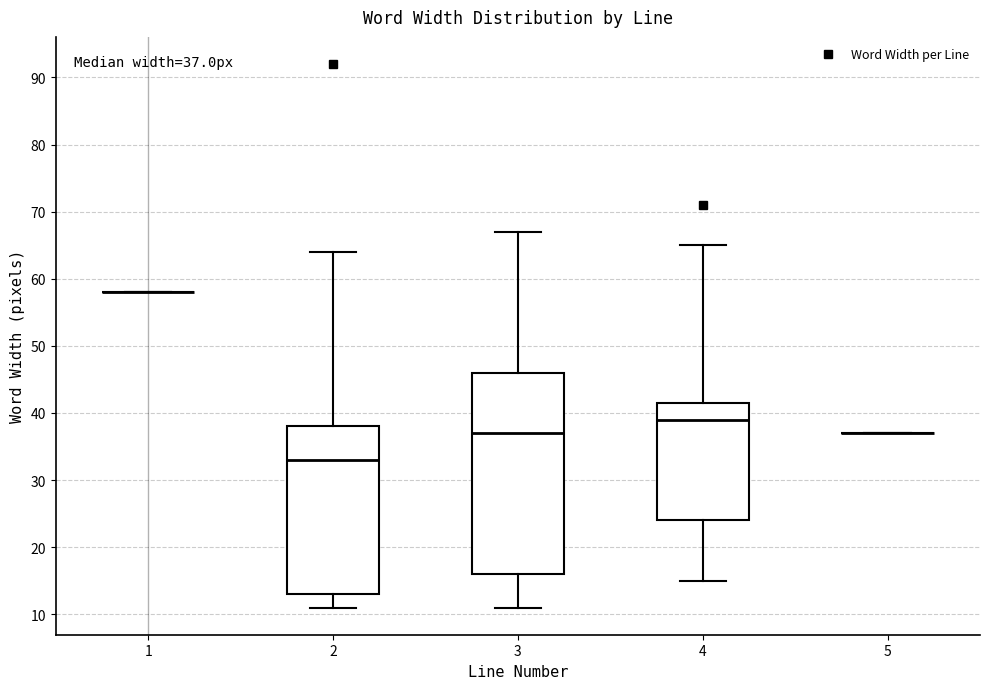

Comparing the boxes themselves (not the whiskers), which one is the tallest?

3